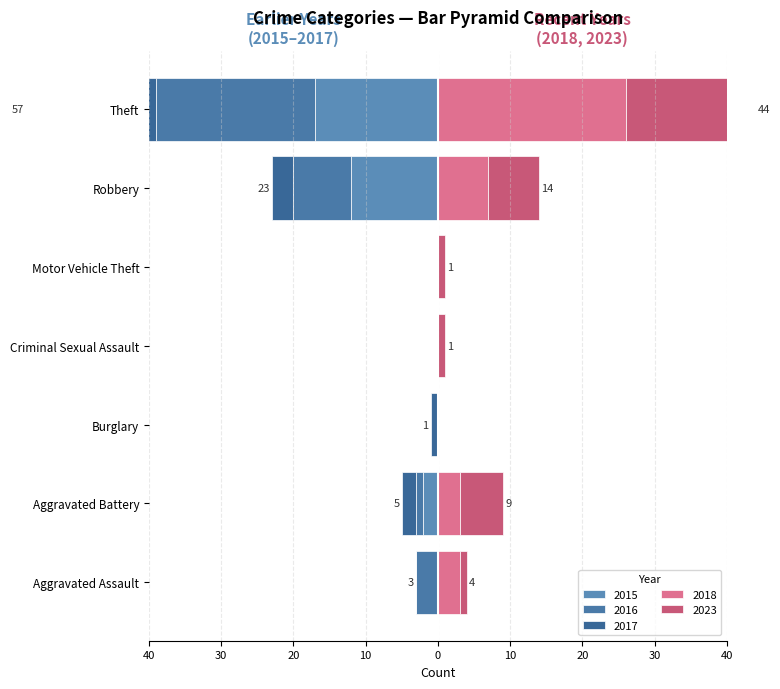

What is the value of the 2016 bar at the 6th from the left?

-8